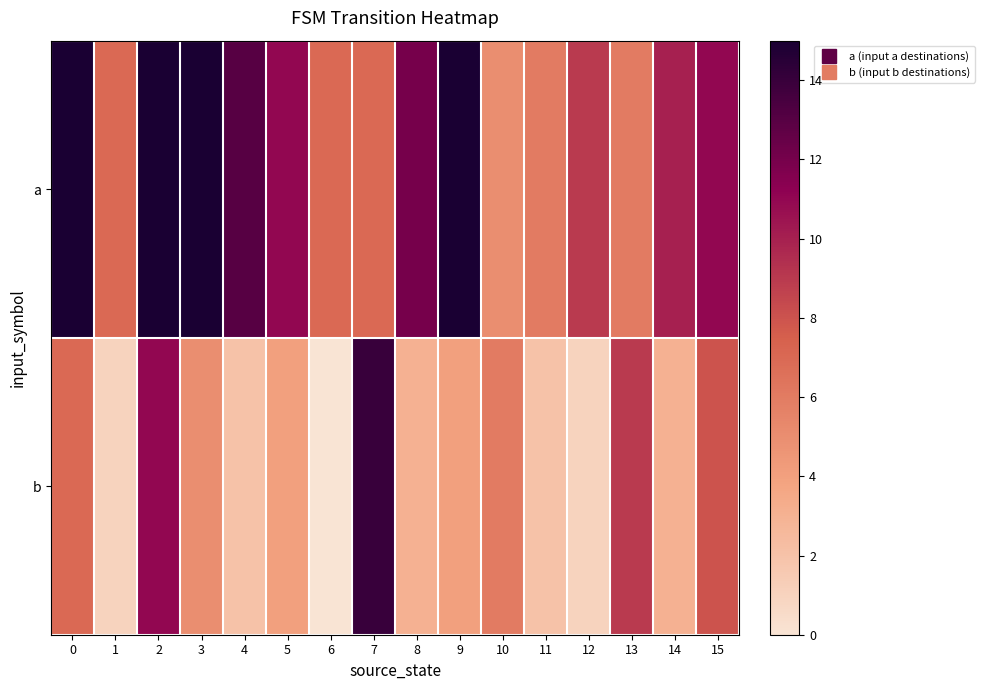

Rank the series at 14 from highest to lowest value.

a, b